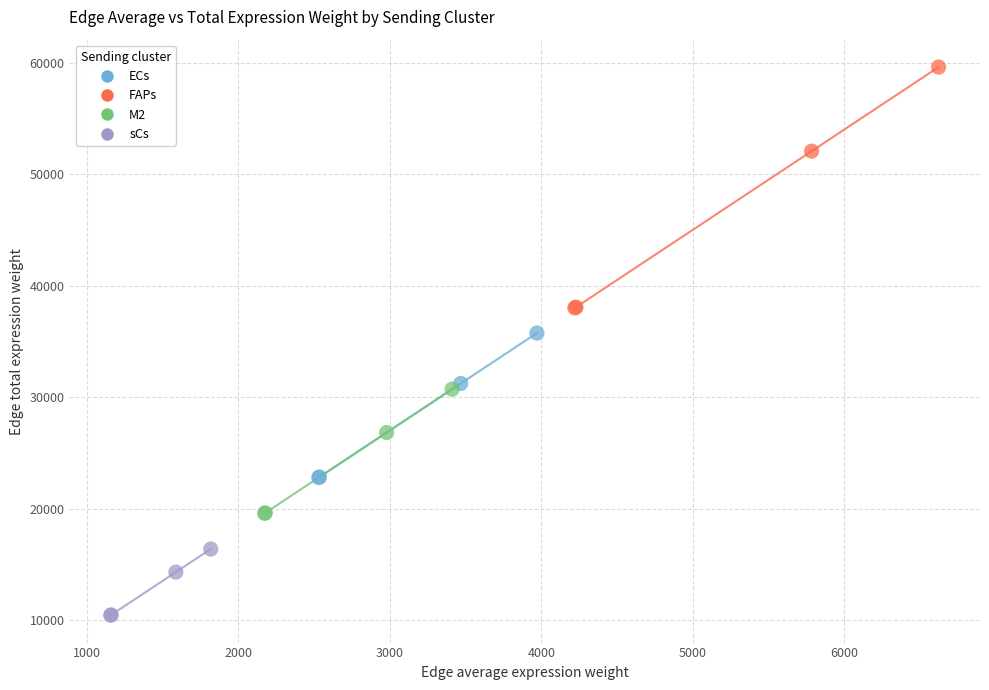

Which series contains the highest Y value?

FAPs